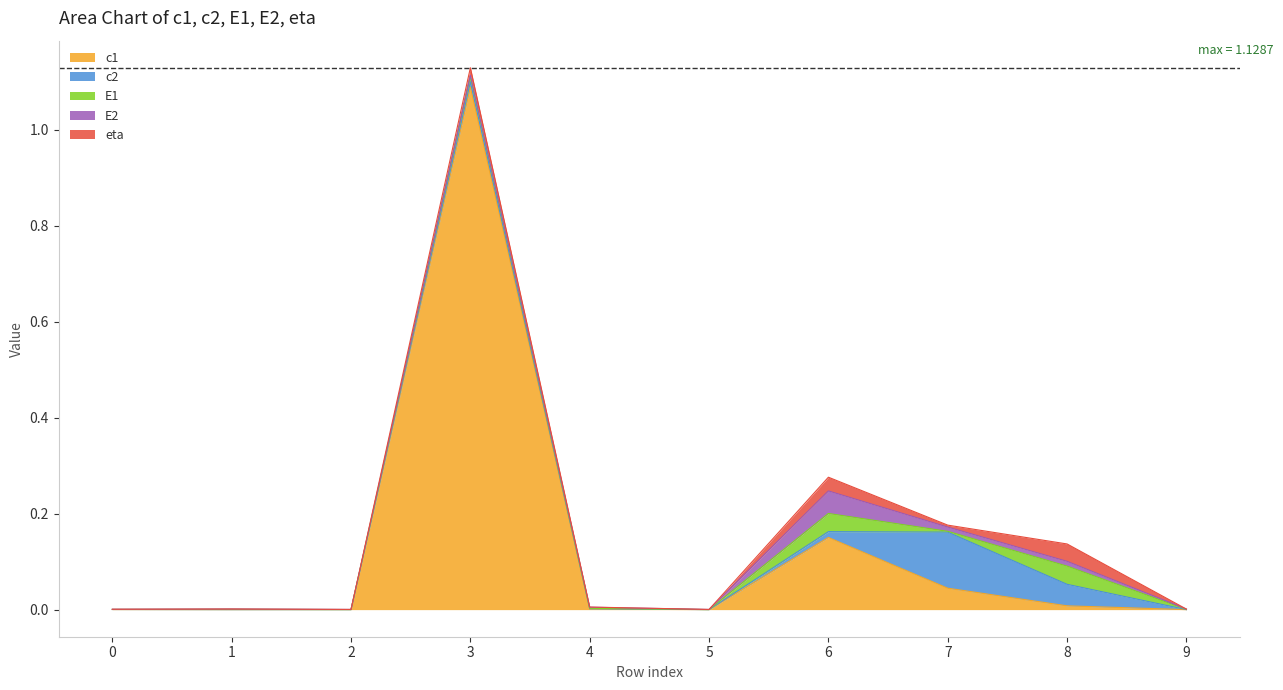

At how many categories does at least one series exceed 0?

10